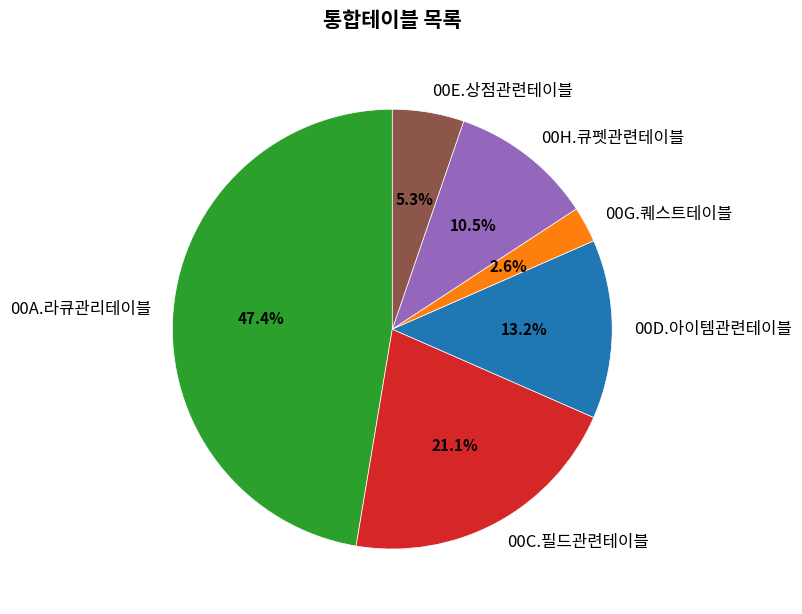

To the nearest percent, what is the combined percentage of 00C.필드관련테이블 and 00H.큐펫관련테이블?

32%